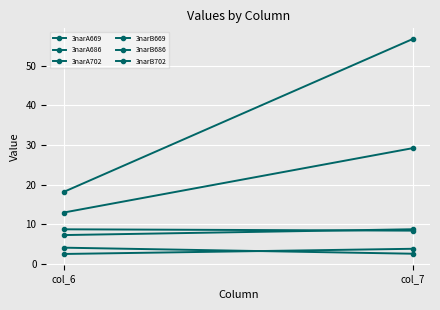

Which label corresponds to the smallest value in the chart?

col_6